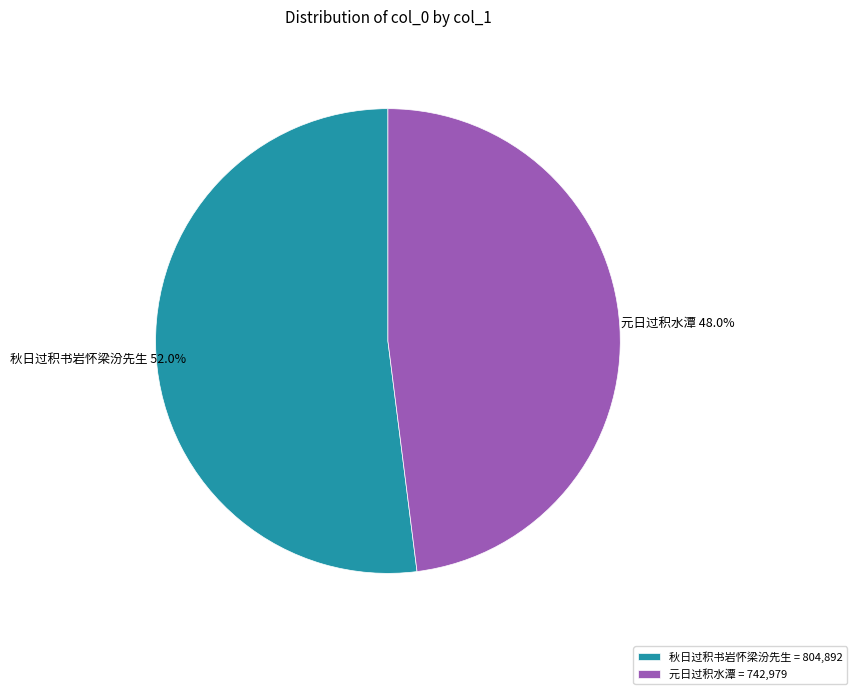

To the nearest percent, what is the difference between the 秋日过积书岩怀梁汾先生 and 元日过积水潭 slice percentages?

4%